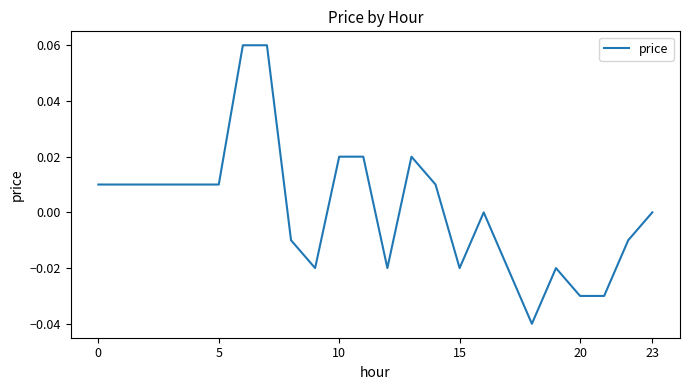

Which category has the lowest value across all series?

18